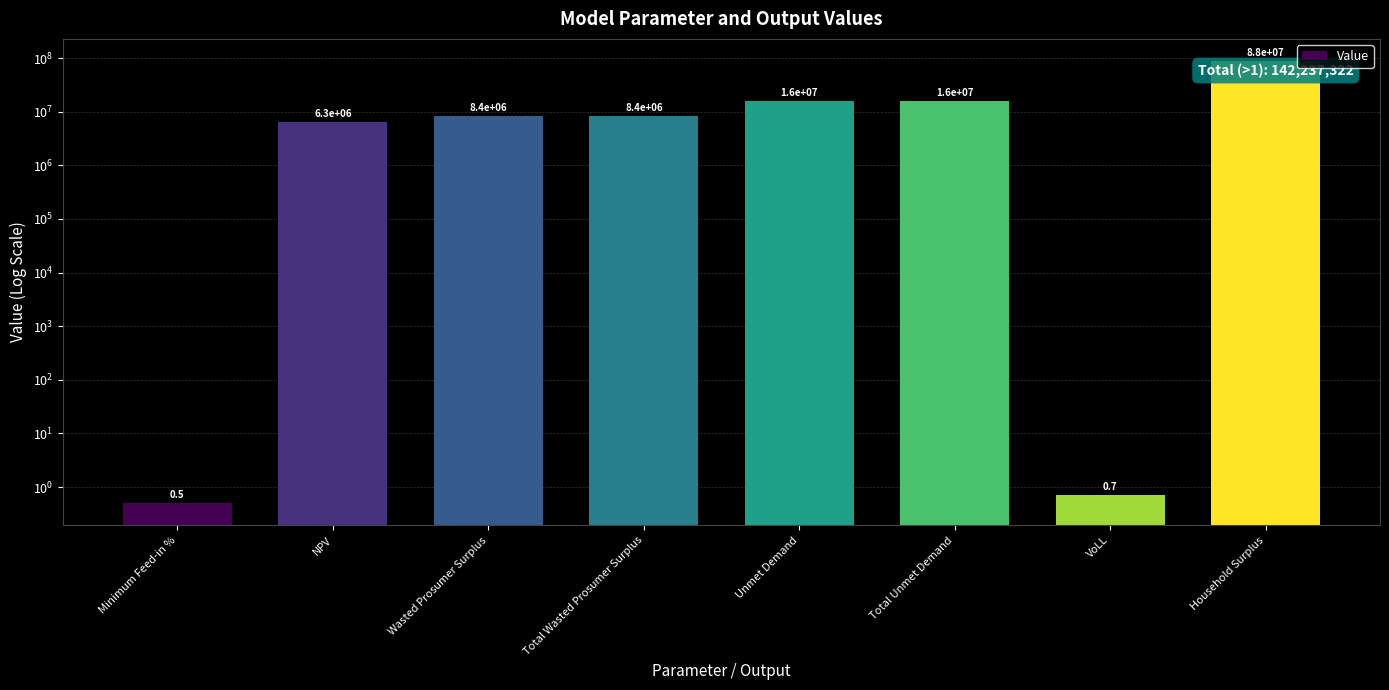

What is the average value?

17779665.4